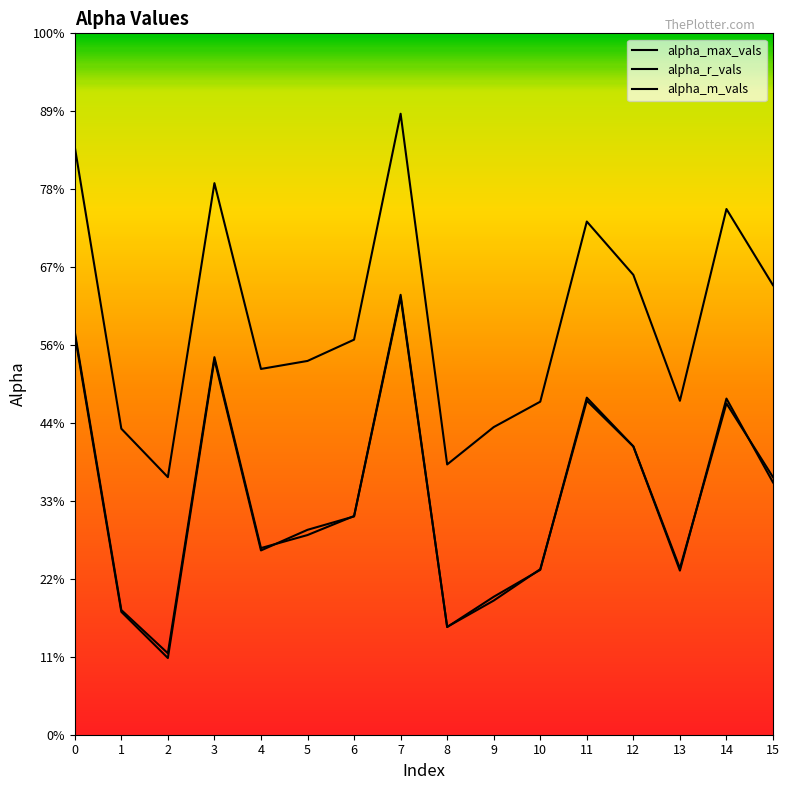

In alpha_max_vals, how many points are lower than both neighbors (excluding endpoints)?

4